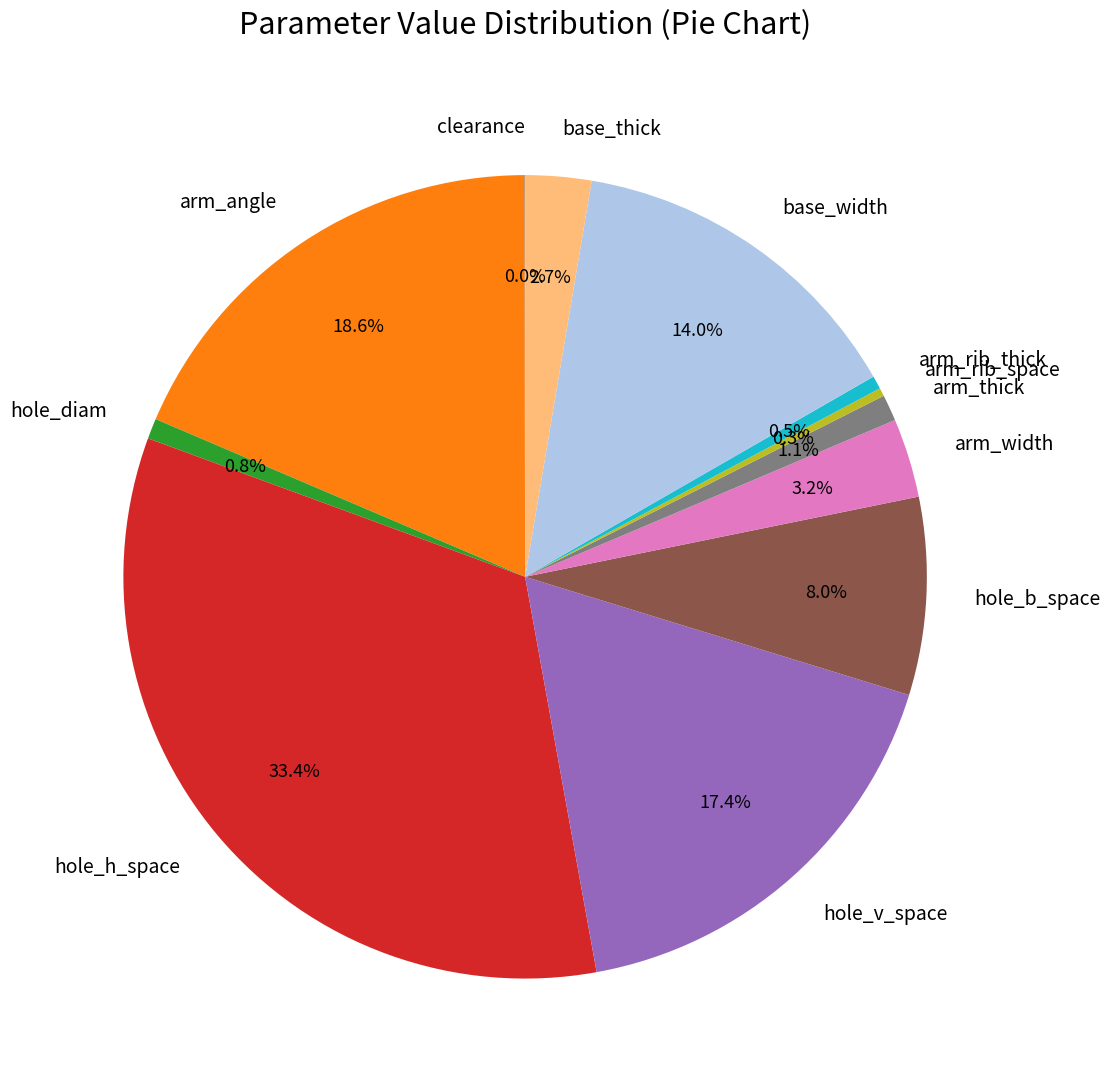

To the nearest percent, what is the combined percentage of hole_v_space and base_width?

31%